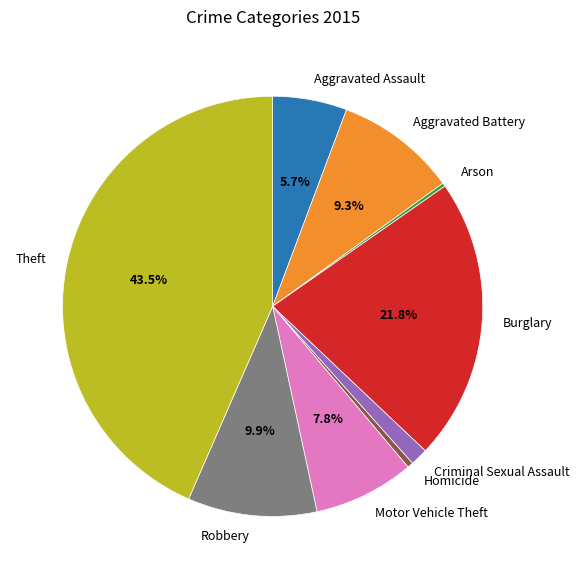

Is the sum of Aggravated Battery and Burglary greater than half?

No